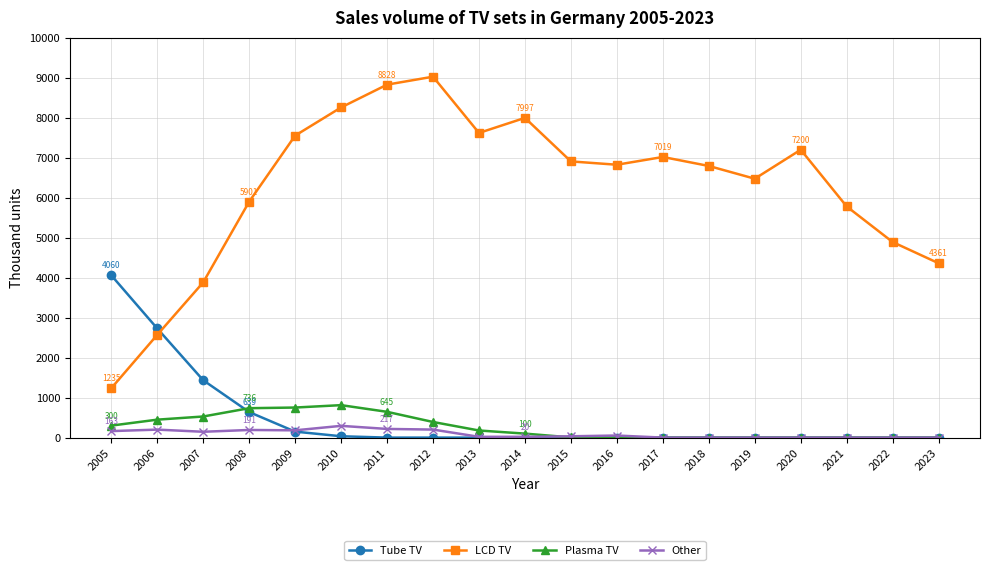

Which series has the widest spread of values?

LCD TV